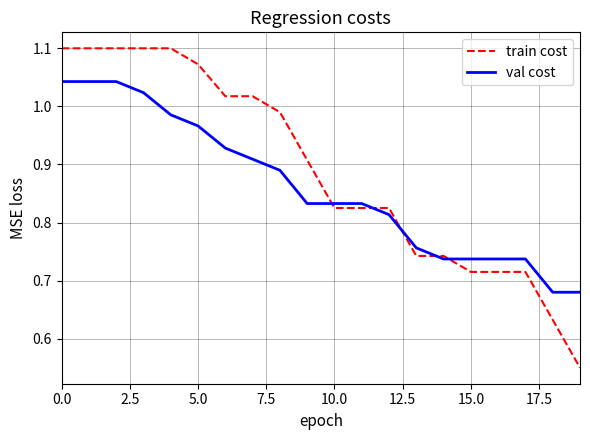

List the series in order of their overall mean, highest first.

train cost, val cost